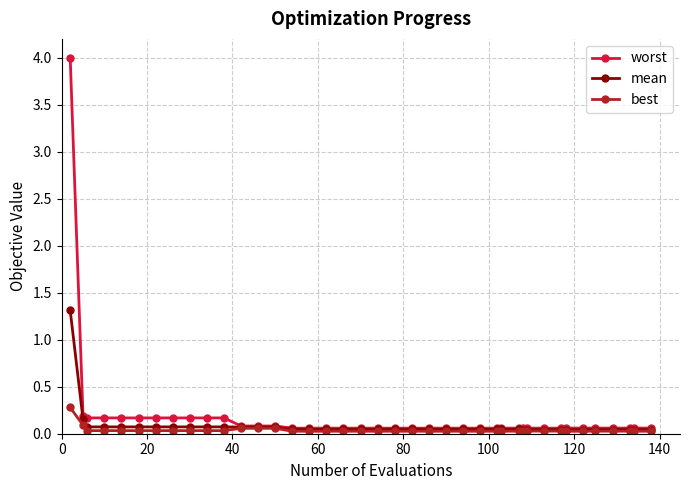

Which series has the largest range (max minus min)?

worst